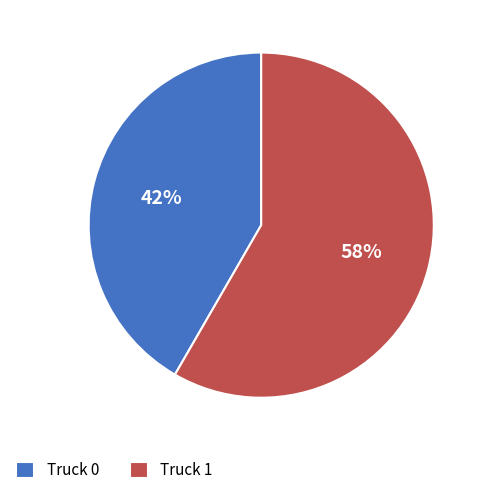

True or false: Truck 0 accounts for 48% of the total.

False